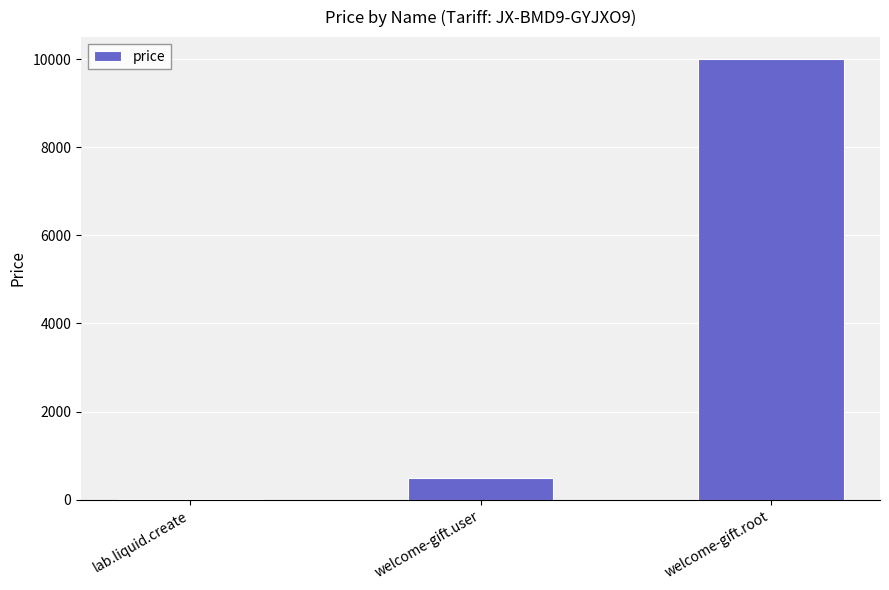

What is the change in value from lab.liquid.create to welcome-gift.user?

+490